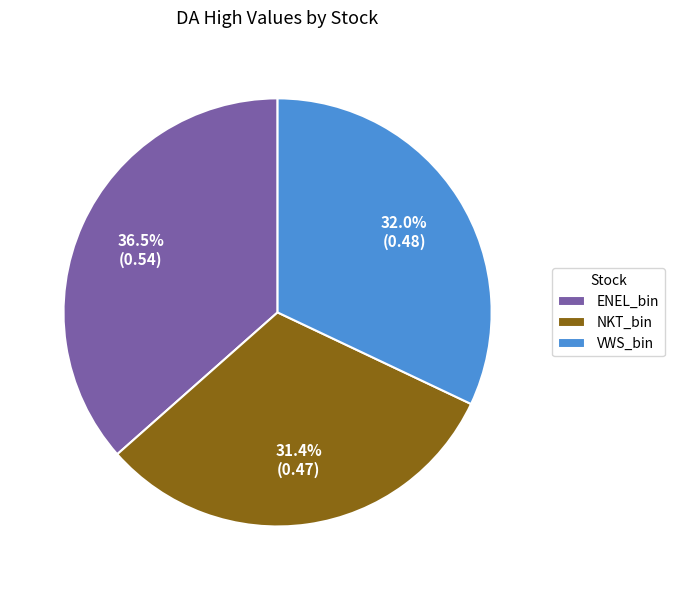

Which slice is the largest?

ENEL_bin